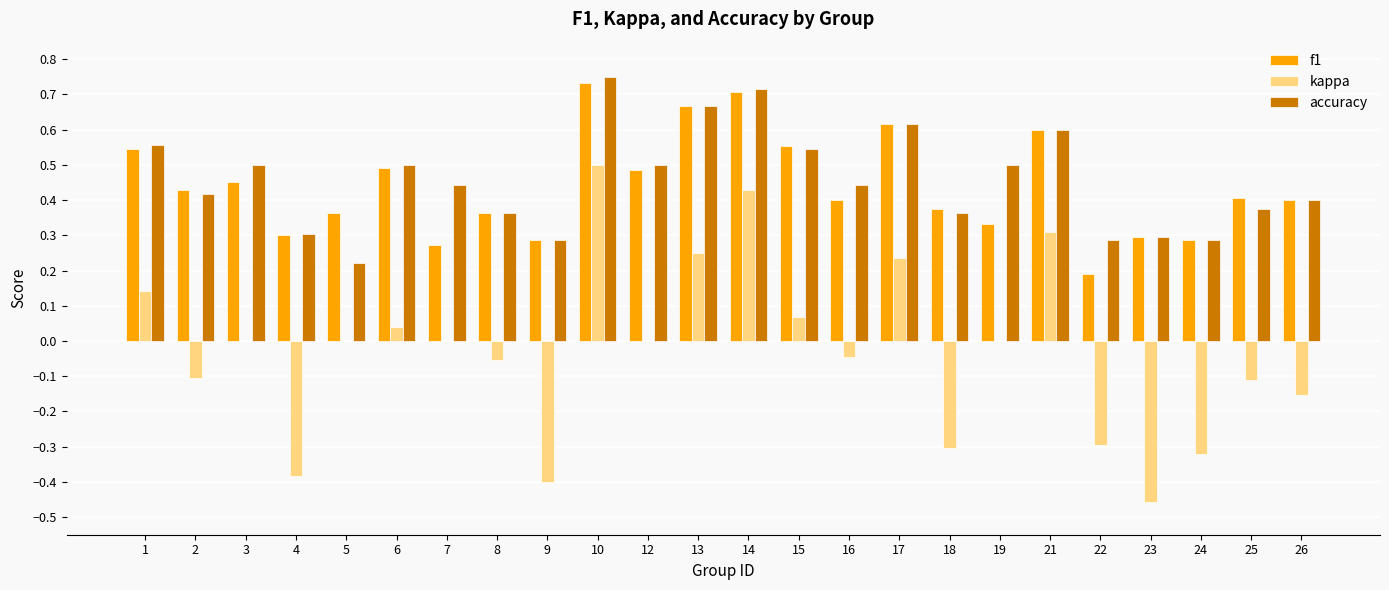

Which category has the highest value across all series?

10